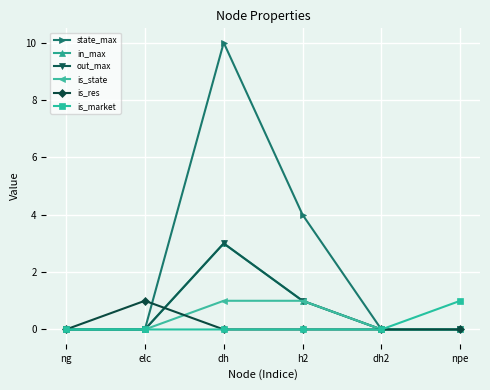

How many lines are shown in the chart?

6